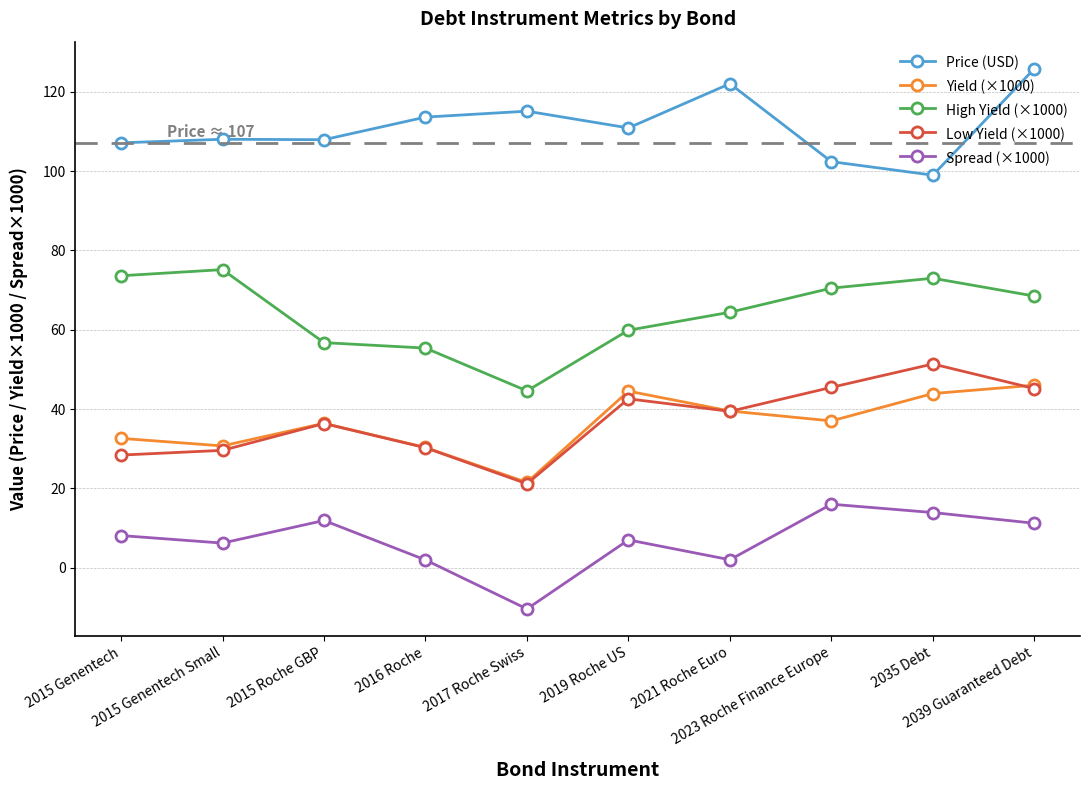

Count the number of categories in the chart.

10